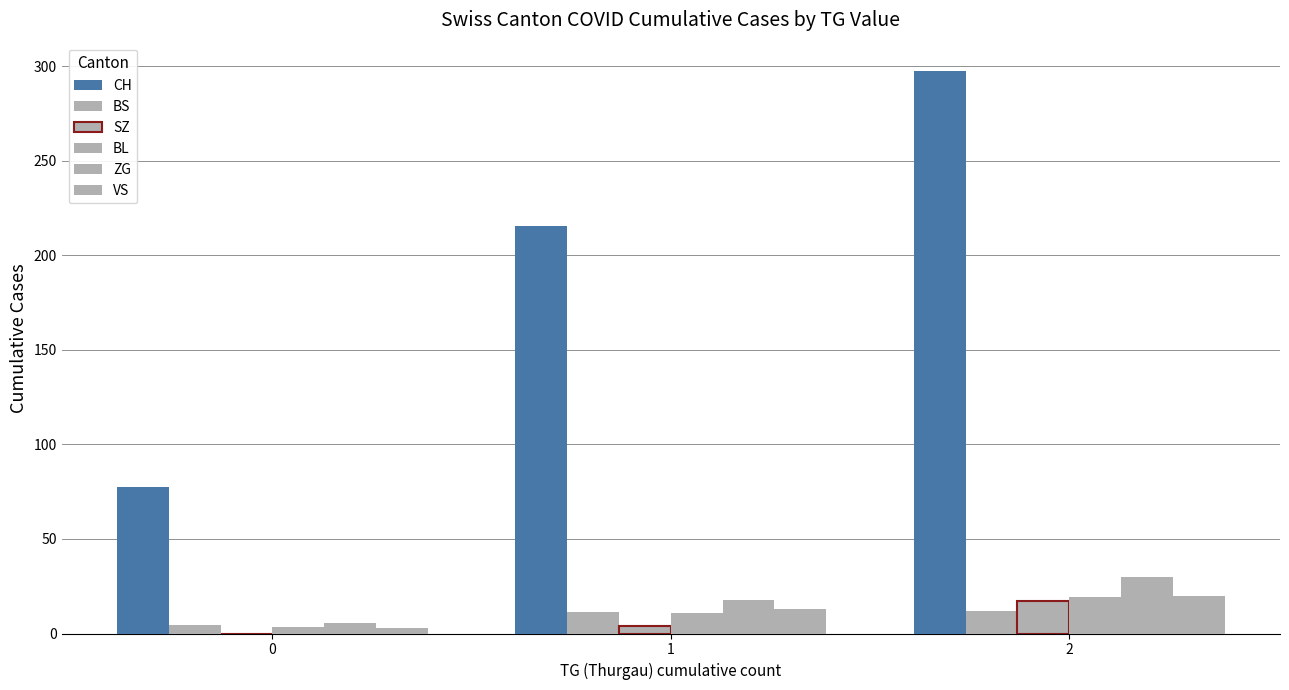

How many values in SZ are above zero?

2